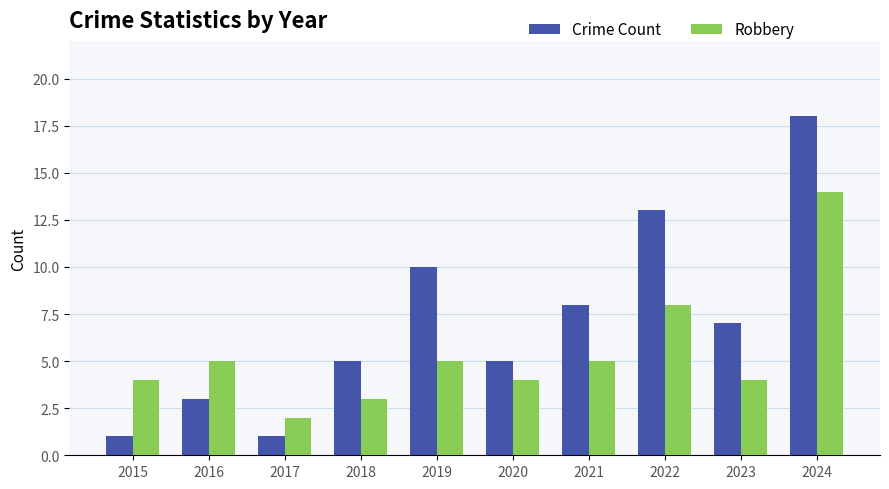

Reading right to left, transcribe all the data shown in this chart.

Crime Count: 2024=18	2023=7	2022=13	2021=8	2020=5	2019=10	2018=5	2017=1	2016=3	2015=1
Robbery: 2024=14	2023=4	2022=8	2021=5	2020=4	2019=5	2018=3	2017=2	2016=5	2015=4